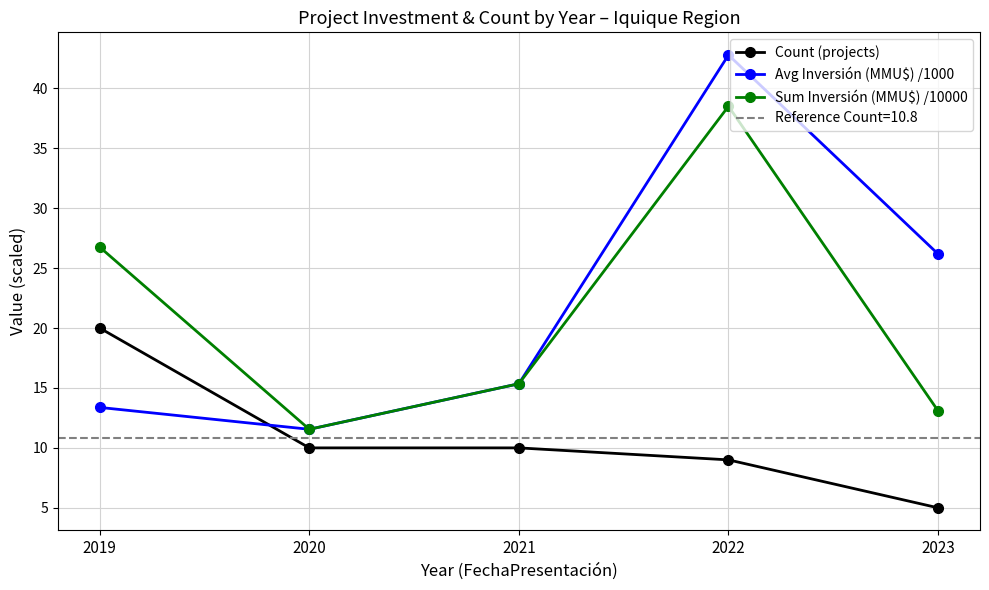

How many data points in Avg Inversión (MMU$) /1000 are above 15?

3